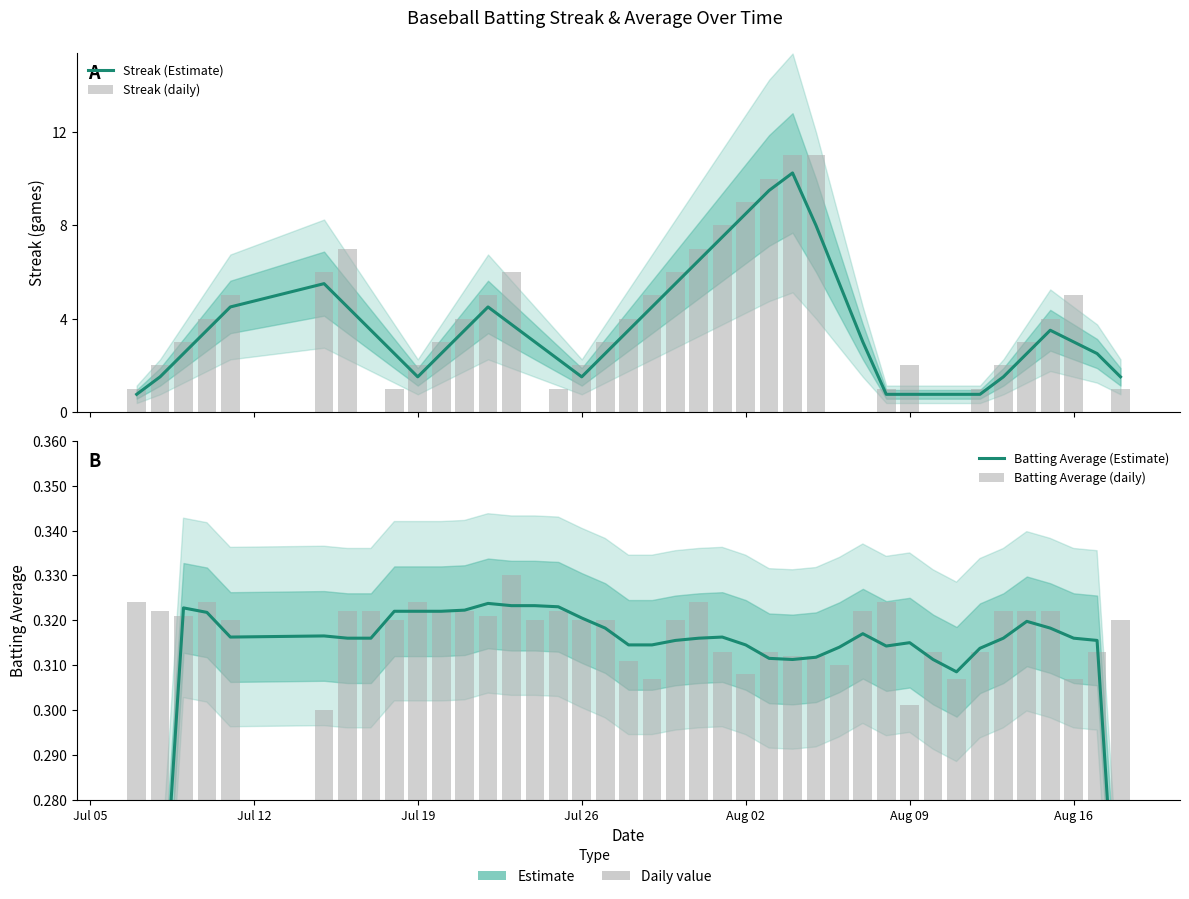

What is the average value of the Batting Average (Estimate) series?

0.3